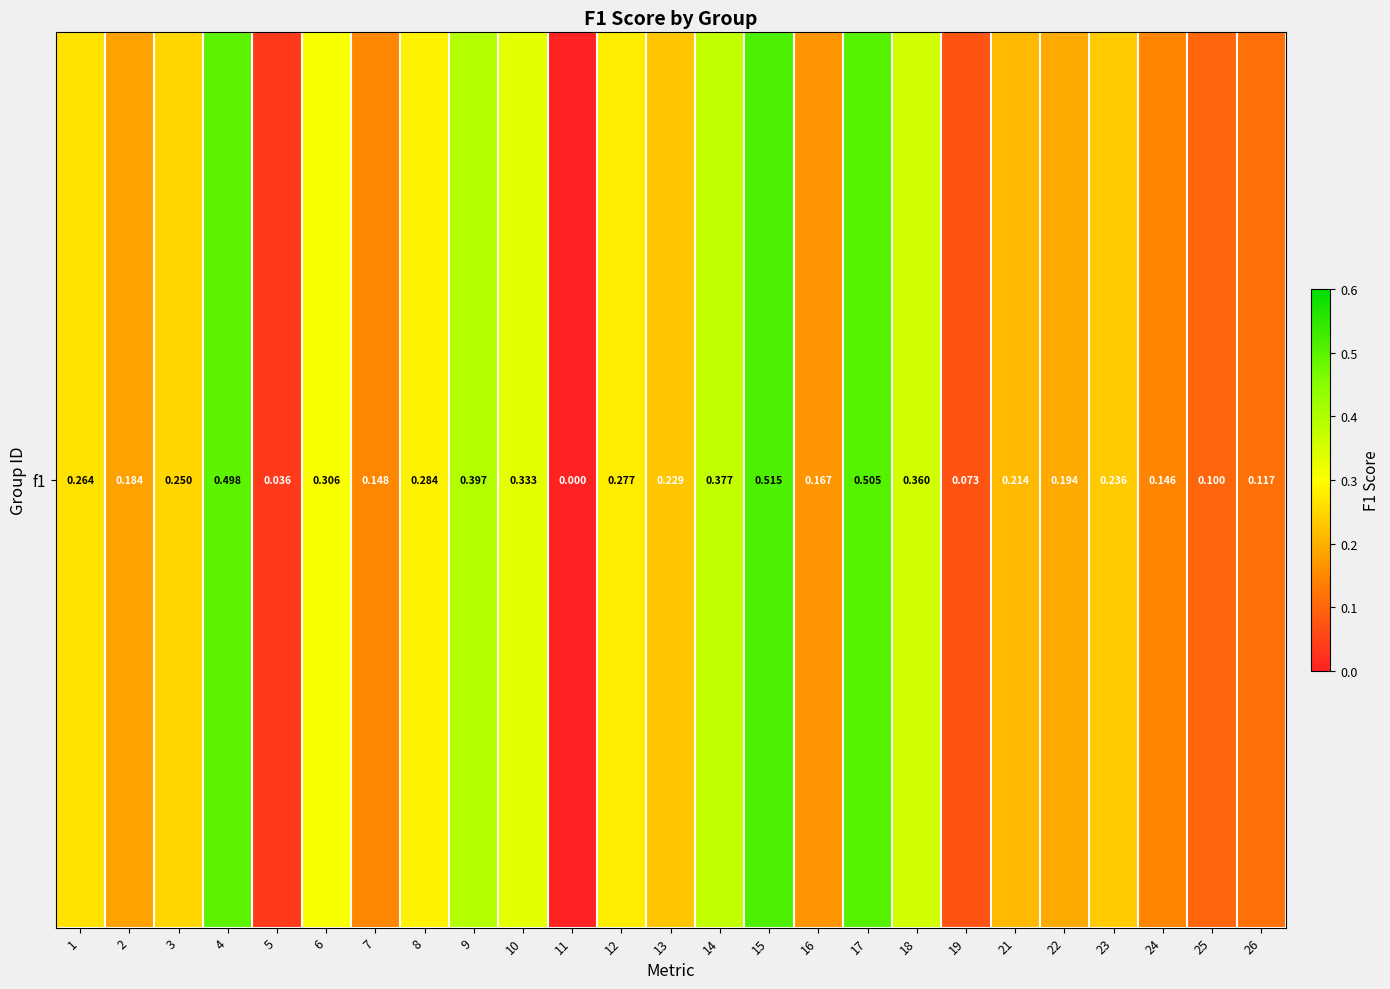

How many values exceed 0?

24